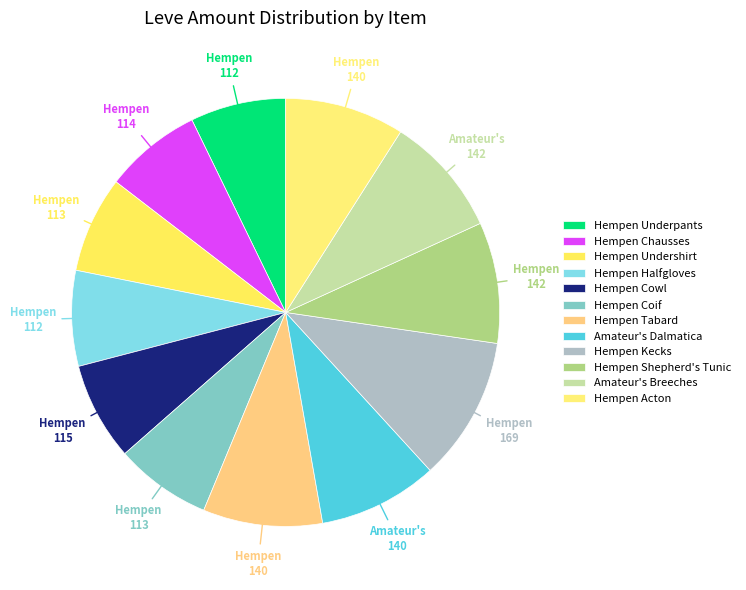

What portion of the pie excludes Amateur's Dalmatica?

91.0%